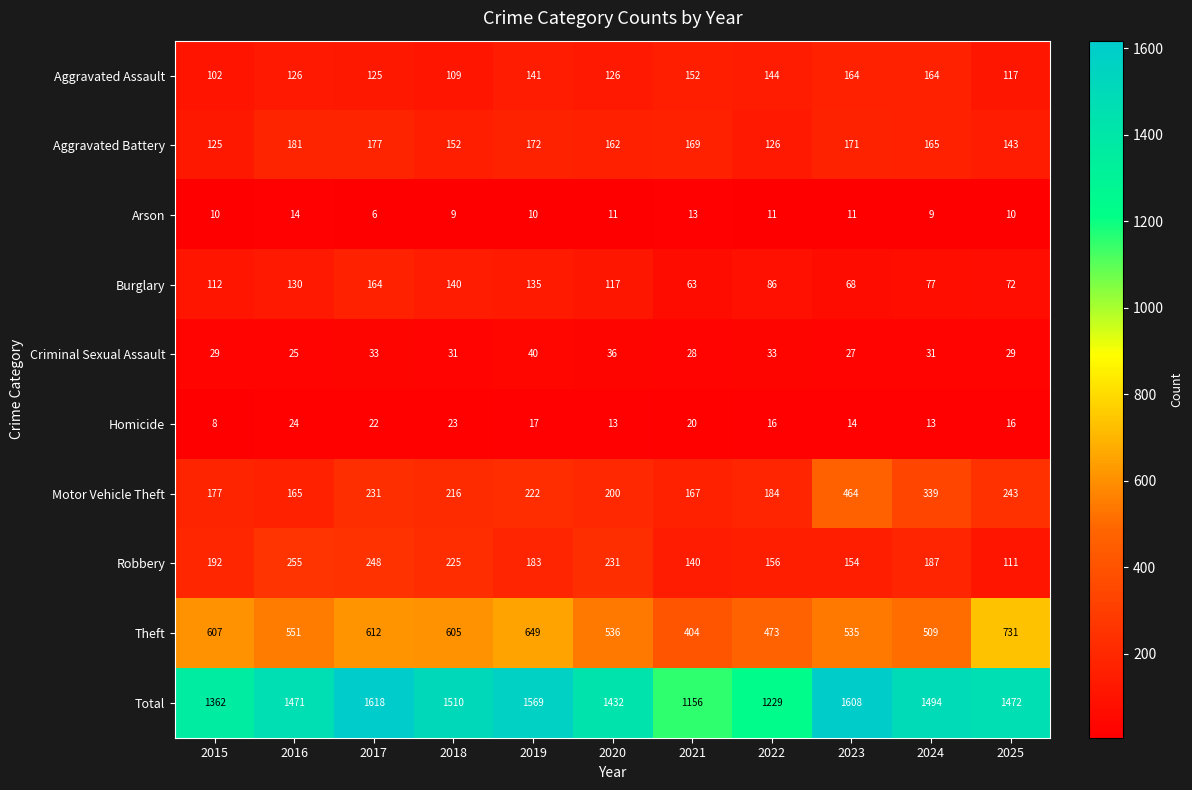

At which label does Theft first exceed 551?

2015